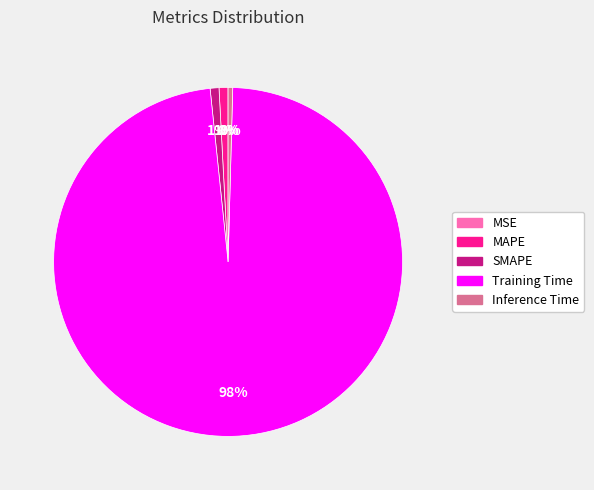

Do MAPE and SMAPE together represent more than half of the pie?

No